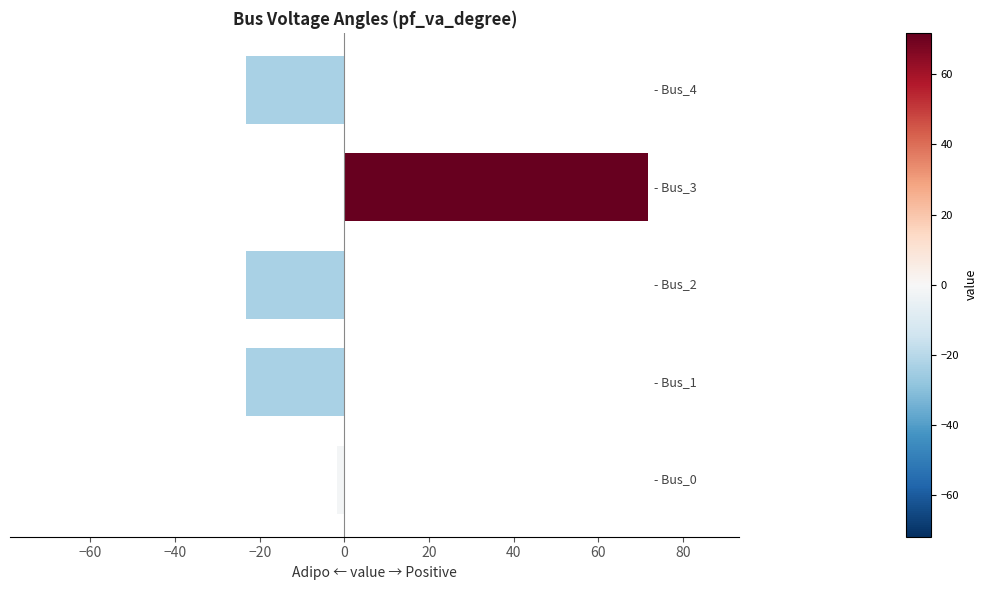

What is the greatest value displayed?

71.8